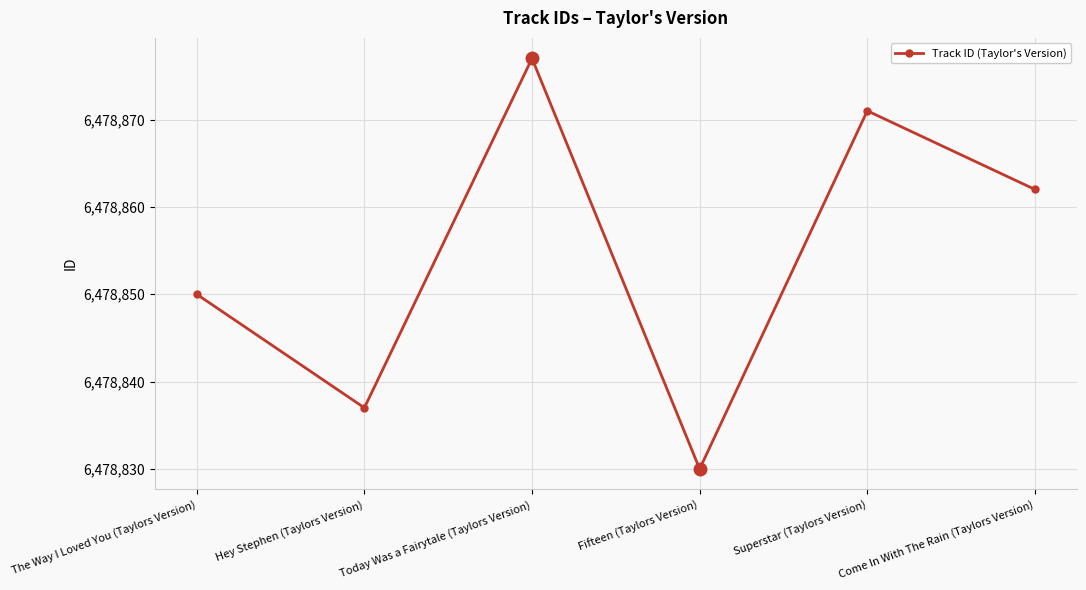

What is the difference between the second highest and second lowest values?

34